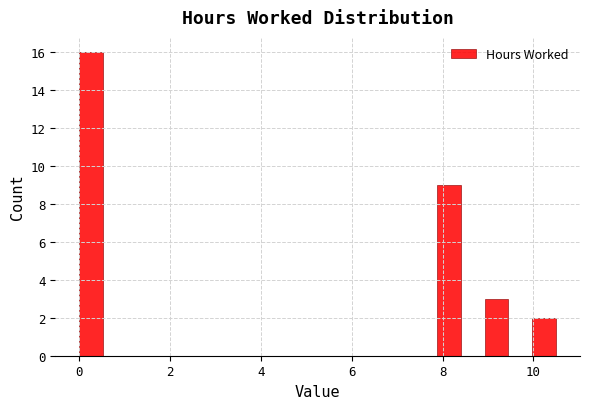

Around what value on the x-axis is the tallest bar? Give the approximate position of its centre, as read against the axis.

0.2